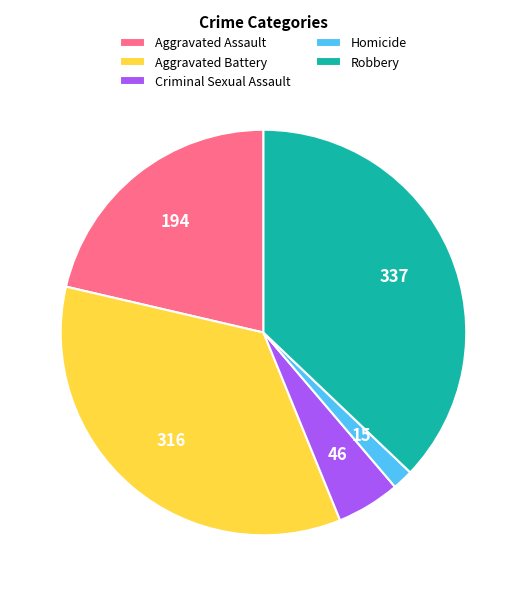

Is the sum of Robbery and Aggravated Battery greater than half?

Yes